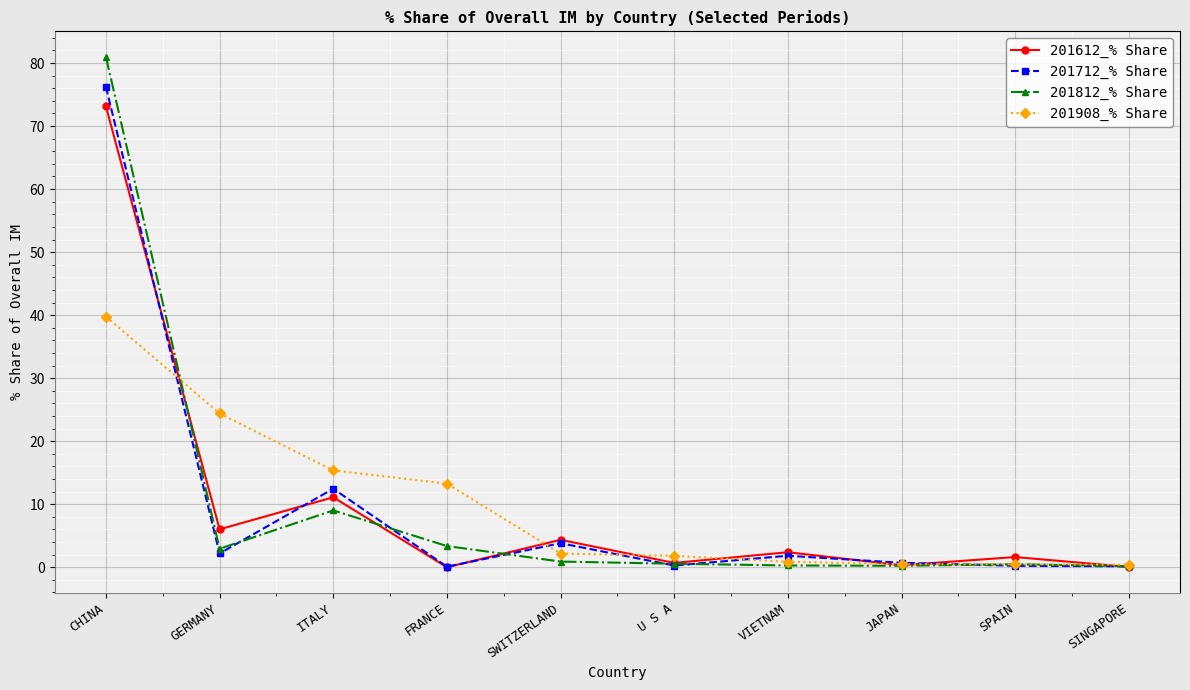

What is the difference between the maximum and minimum values in the 201908_% Share series?

39.4